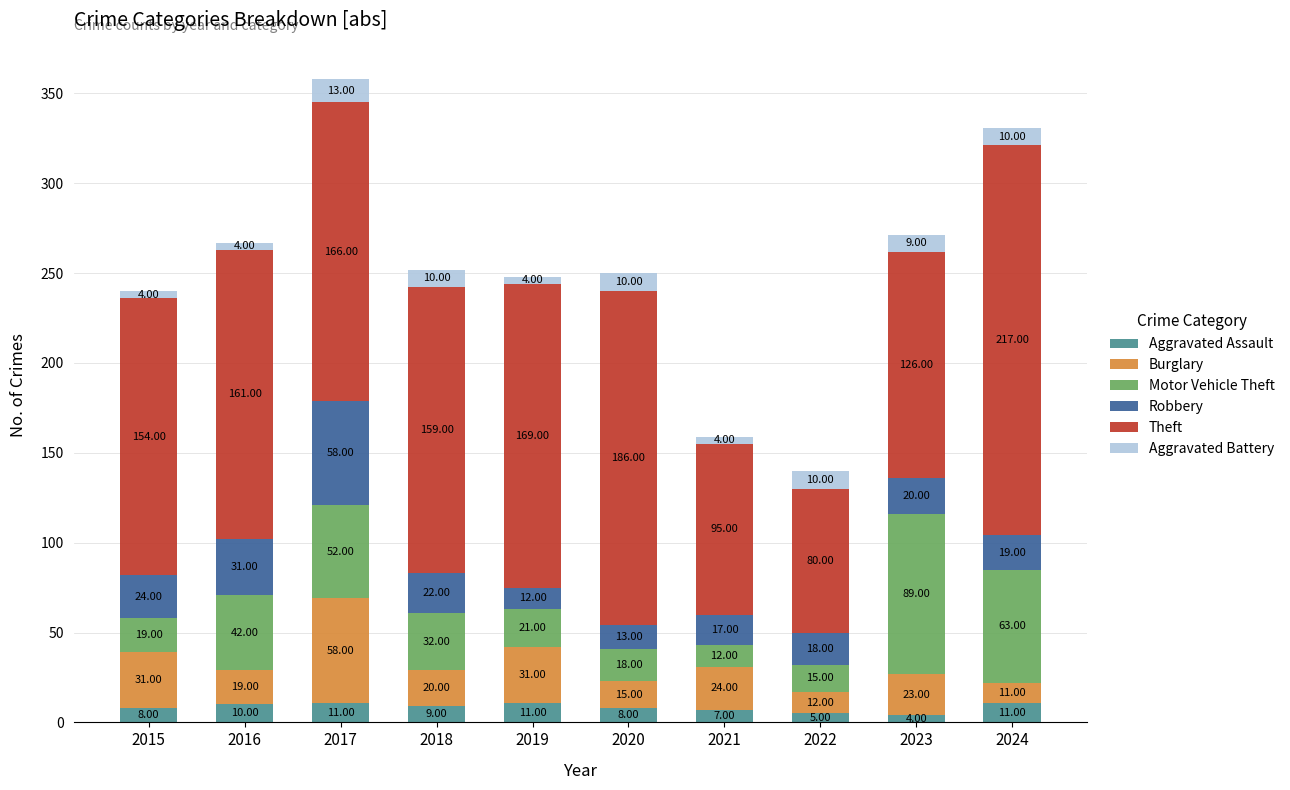

At which category is the sum across all series the highest?

2017